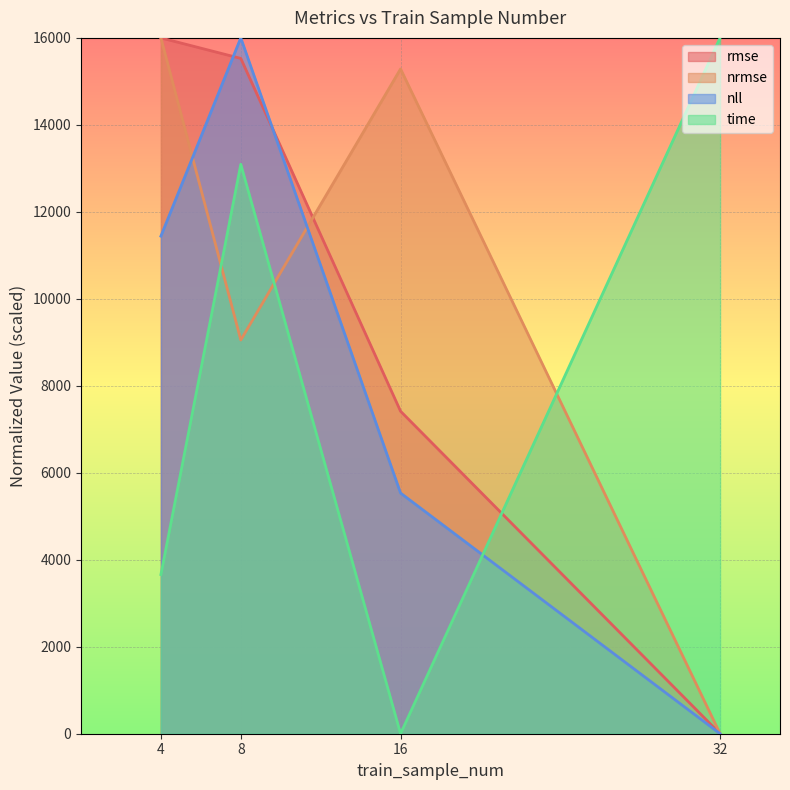

Reading left to right, extract all data points from this chart.

rmse: 16000.0	15527.9	7415.3	0.0
nrmse: 16000.0	9053.0	15285.9	0.0
nll: 11441.4	16000.0	5533.7	0.0
time: 3660.0	13093.8	0.0	16000.0